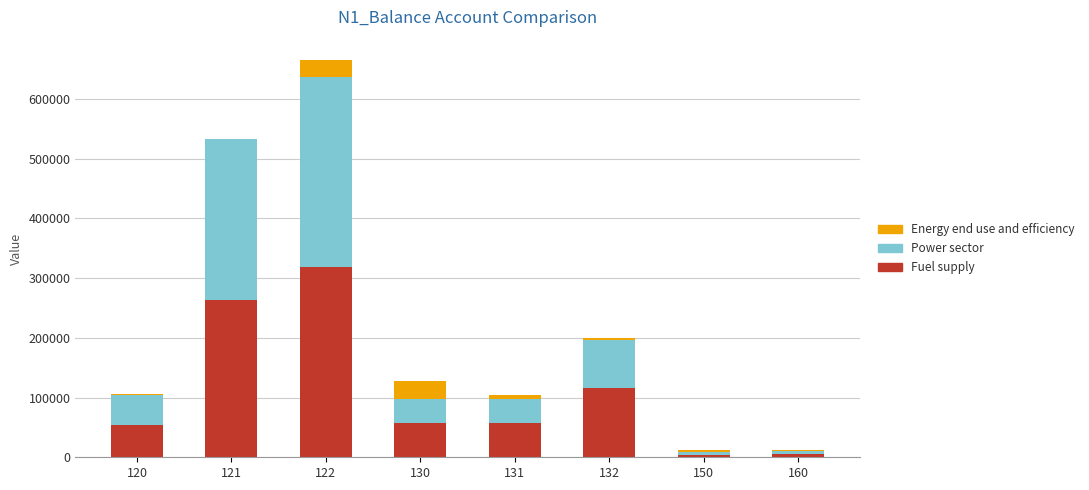

How many categories are shown in the chart?

8